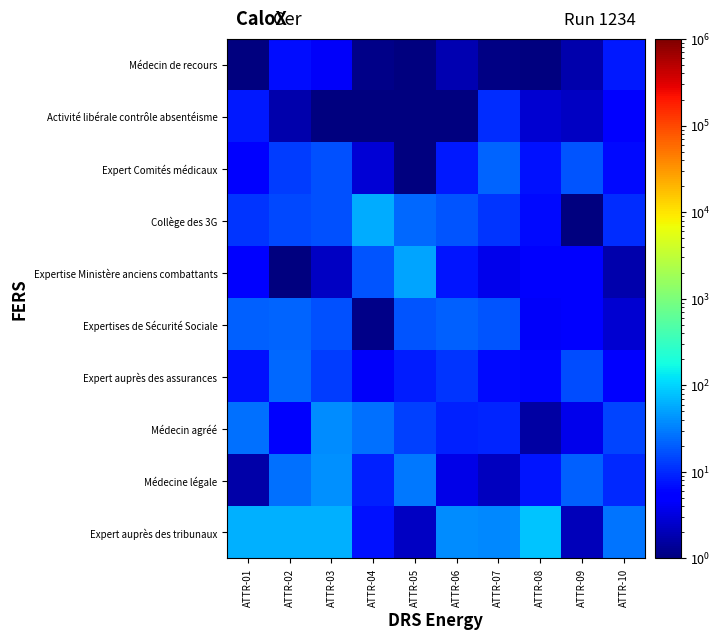

Reading left to right, extract all data points from this chart.

Expert auprès des tribunaux: ATTR-01=62.5	ATTR-02=60.7	ATTR-03=62.0	ATTR-04=7.3	ATTR-05=2.2	ATTR-06=37.8	ATTR-07=36.7	ATTR-08=81.2	ATTR-09=2.1	ATTR-10=27.2
Médecine légale: ATTR-01=1.7	ATTR-02=25.6	ATTR-03=40.7	ATTR-04=9.1	ATTR-05=28.9	ATTR-06=3.6	ATTR-07=2.2	ATTR-08=7.4	ATTR-09=21.2	ATTR-10=9.7
Médecin agréé: ATTR-01=26.2	ATTR-02=4.7	ATTR-03=38.6	ATTR-04=25.8	ATTR-05=13.8	ATTR-06=8.8	ATTR-07=9.5	ATTR-08=1.6	ATTR-09=3.8	ATTR-10=14.4
Expert auprès des assurances: ATTR-01=7.2	ATTR-02=23.4	ATTR-03=13.1	ATTR-04=4.4	ATTR-05=8.5	ATTR-06=11.9	ATTR-07=6.4	ATTR-08=6.0	ATTR-09=16.3	ATTR-10=5.5
Expertises de Sécurité Sociale: ATTR-01=21.3	ATTR-02=22.3	ATTR-03=17.3	ATTR-04=1.2	ATTR-05=18.1	ATTR-06=21.7	ATTR-07=18.0	ATTR-08=4.5	ATTR-09=5.1	ATTR-10=2.7
Expertise Ministère anciens combattants: ATTR-01=4.8	ATTR-02=1.0	ATTR-03=2.3	ATTR-04=17.8	ATTR-05=53.9	ATTR-06=7.6	ATTR-07=3.8	ATTR-08=5.4	ATTR-09=4.9	ATTR-10=1.8
Collège des 3G: ATTR-01=11.9	ATTR-02=15.1	ATTR-03=16.6	ATTR-04=58.4	ATTR-05=23.2	ATTR-06=18.1	ATTR-07=11.5	ATTR-08=6.5	ATTR-09=1.0	ATTR-10=10.5
Expert Comités médicaux: ATTR-01=5.3	ATTR-02=12.8	ATTR-03=17.2	ATTR-04=2.8	ATTR-05=1.0	ATTR-06=7.9	ATTR-07=21.7	ATTR-08=7.0	ATTR-09=18.1	ATTR-10=6.4
Activité libérale contrôle absentéisme: ATTR-01=7.9	ATTR-02=1.7	ATTR-03=1.0	ATTR-04=1.0	ATTR-05=1.0	ATTR-06=1.0	ATTR-07=10.3	ATTR-08=2.7	ATTR-09=2.3	ATTR-10=5.6
Médecin de recours: ATTR-01=1.0	ATTR-02=6.7	ATTR-03=4.5	ATTR-04=1.2	ATTR-05=1.0	ATTR-06=1.9	ATTR-07=1.1	ATTR-08=1.0	ATTR-09=1.8	ATTR-10=7.9